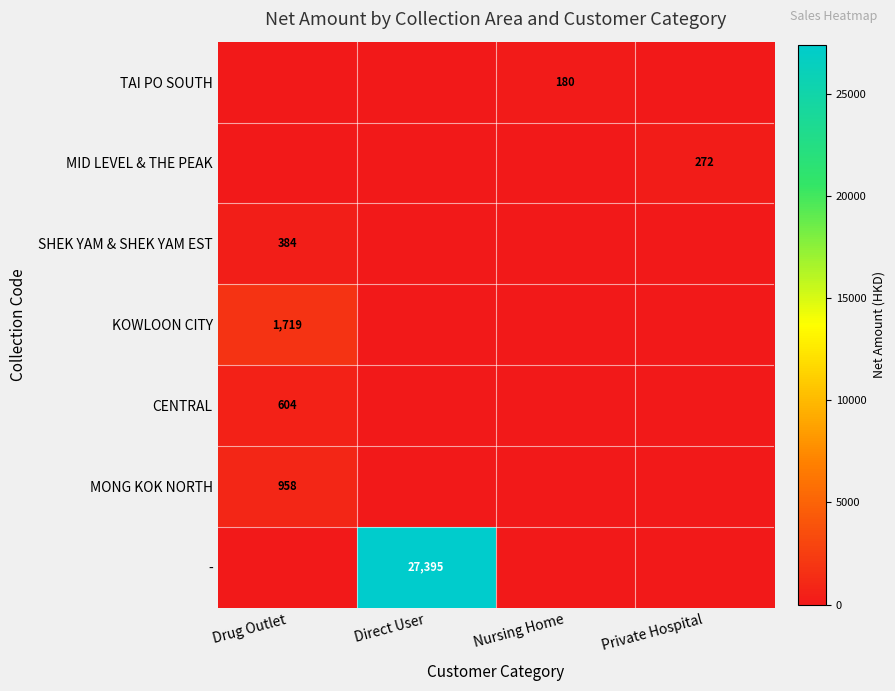

Is it true that SHEK YAM & SHEK YAM EST equals 384 at Drug Outlet?

True